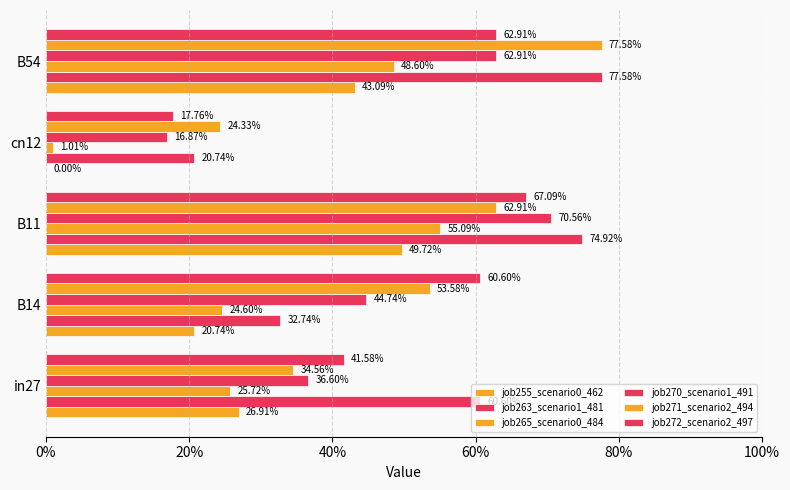

Which series has the largest total across all categories?

job263_scenario1_481